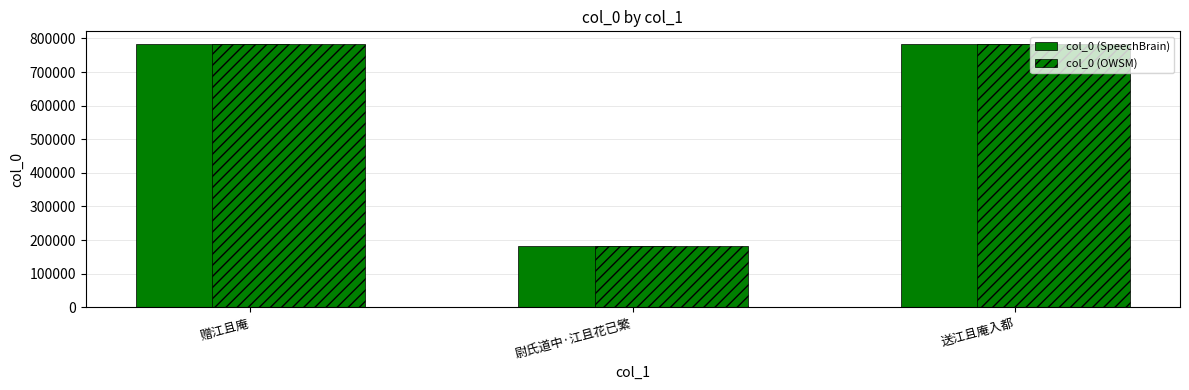

At 送江且庵入都, list the series in order from smallest to largest.

col_0 (SpeechBrain), col_0 (OWSM)